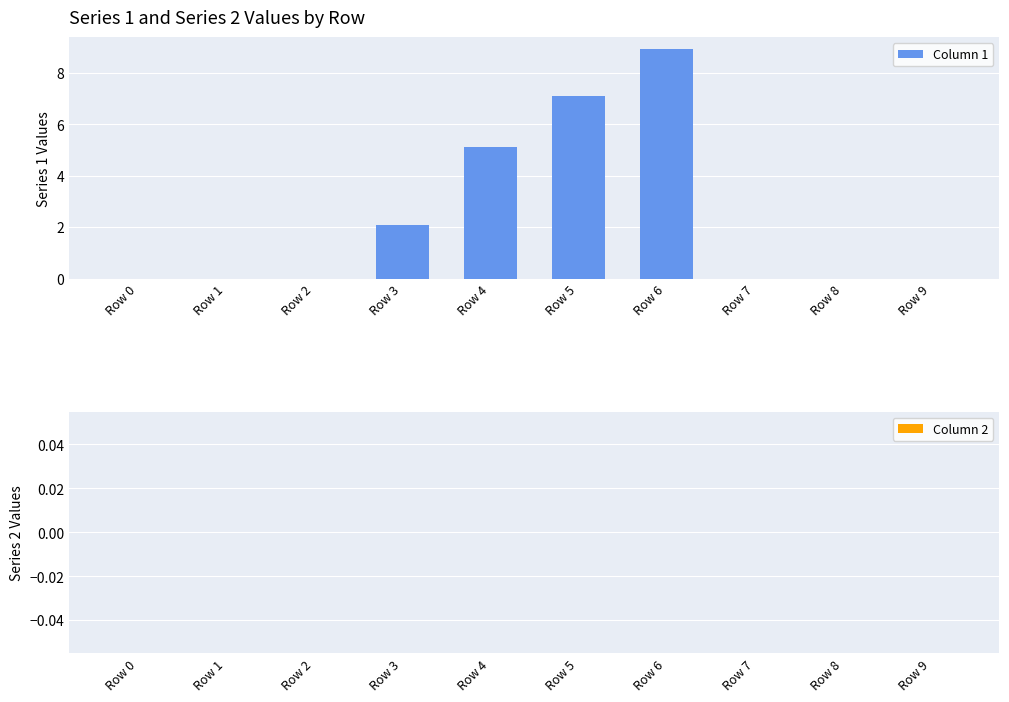

Are the bars horizontal?

No